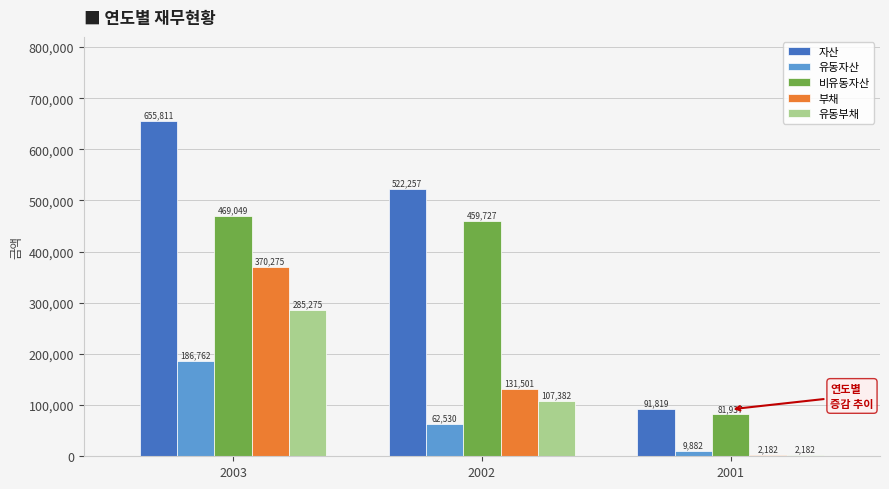

What is the sum of the 부채 values at 2001 and 2002?

133683